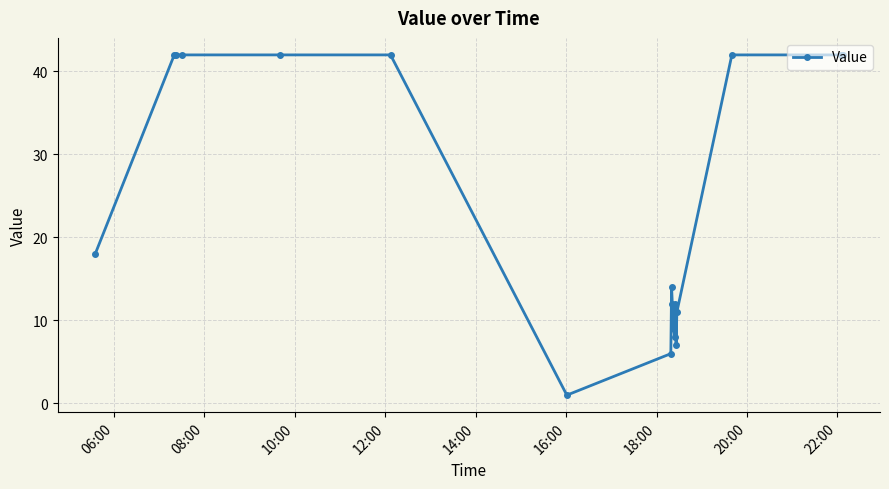

What is the difference between the maximum and second lowest values?

36